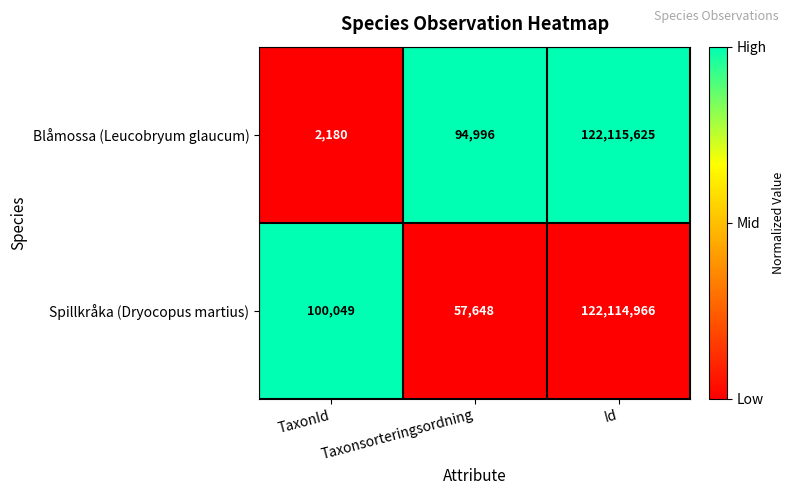

True or false: Spillkråka (Dryocopus martius) has a value of 122114966 at Id.

True